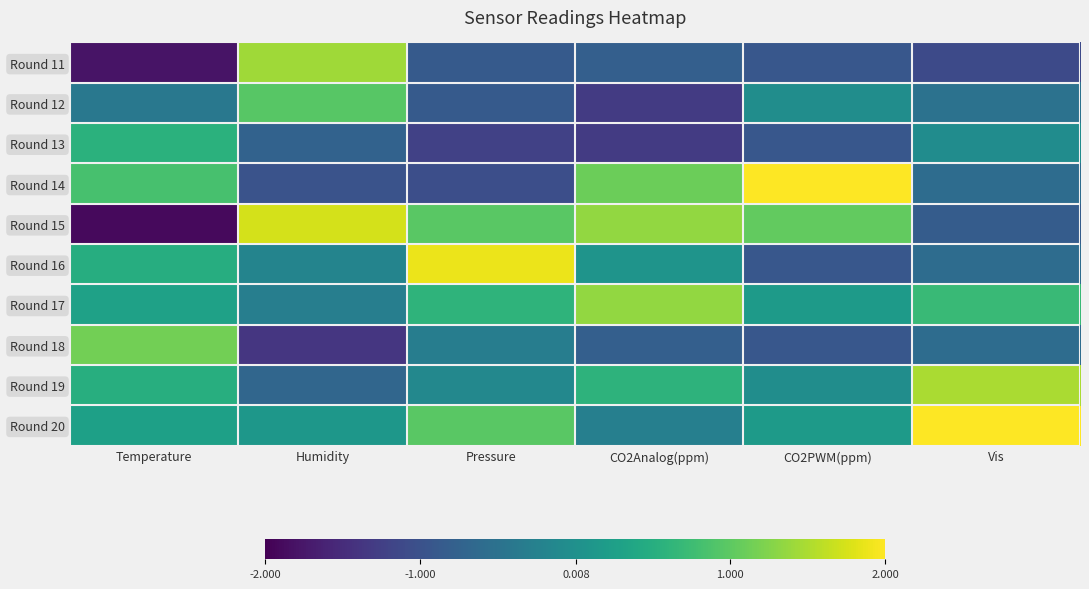

What is the smallest value displayed?

-1.9